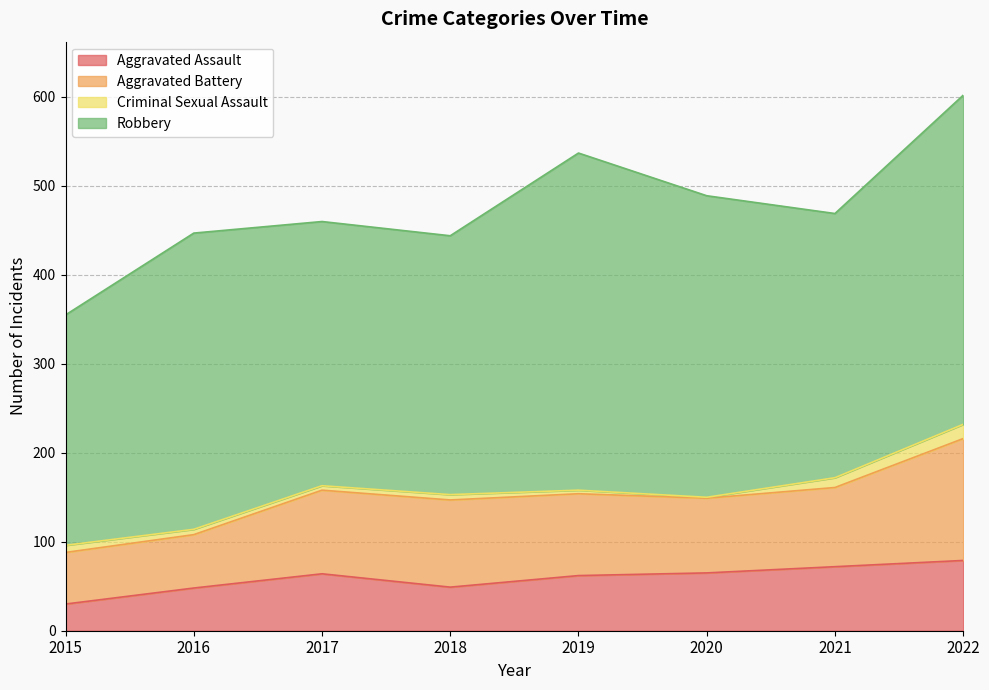

Which series has the largest range (max minus min)?

Robbery